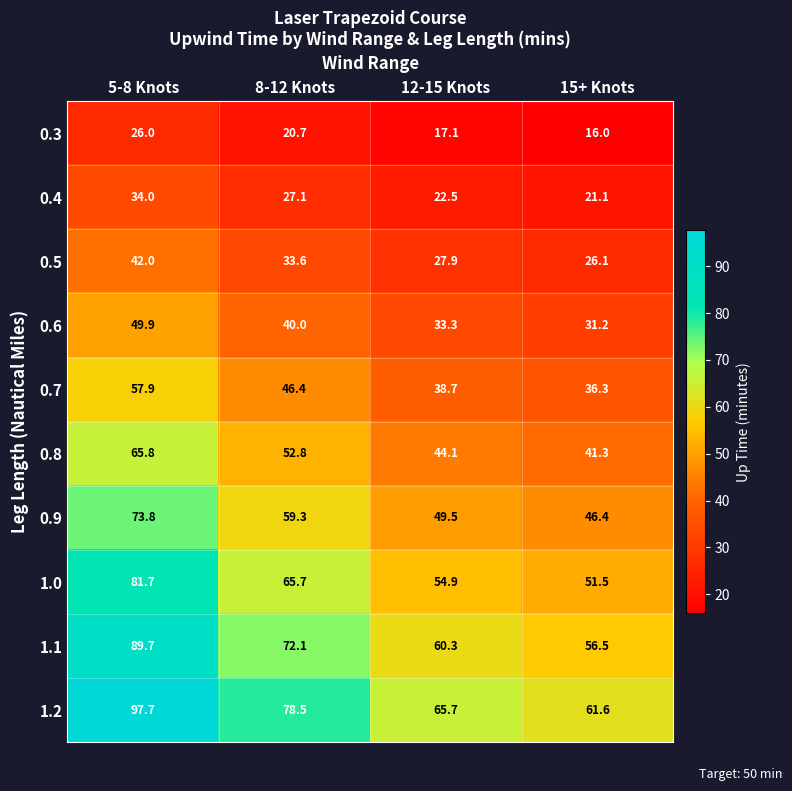

The 0.9 series shows 93.8 at 8-12 Knots. True or false?

False